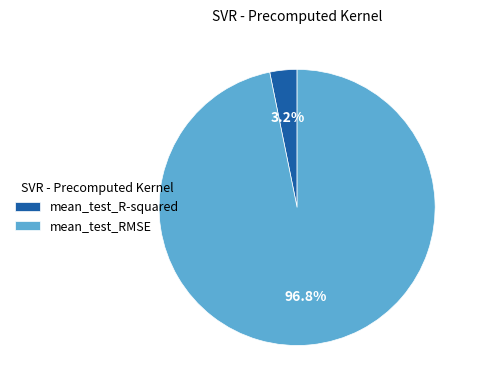

How many segments does this pie chart have?

2